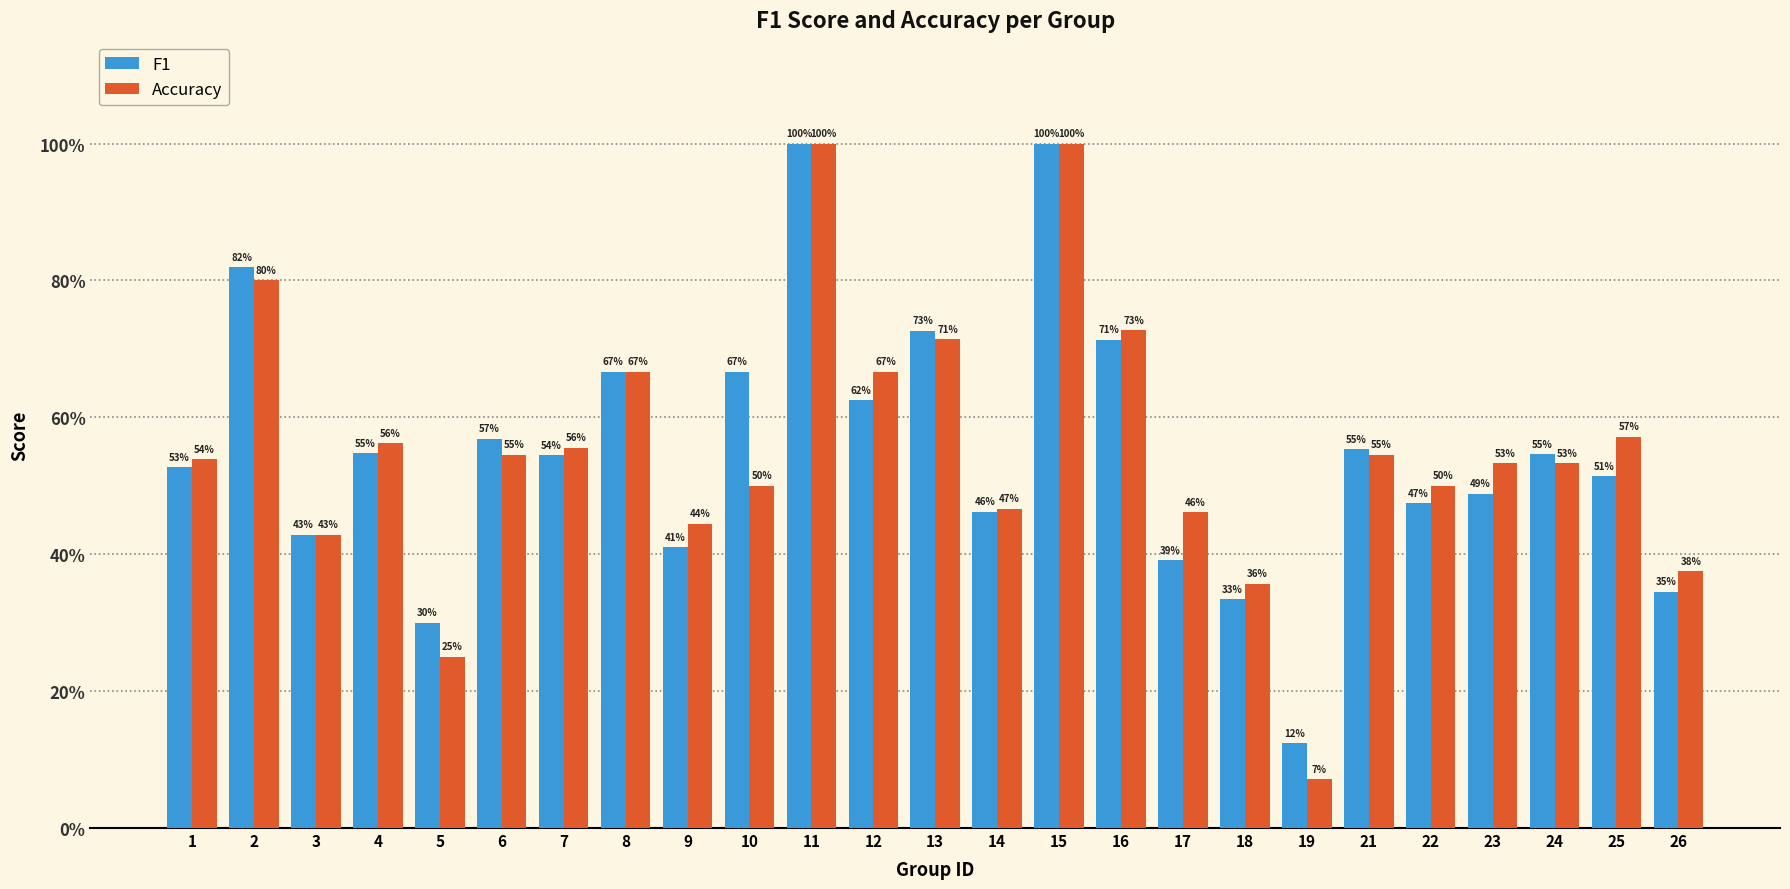

What is the difference between the maximum and minimum values in the Accuracy series?

0.9